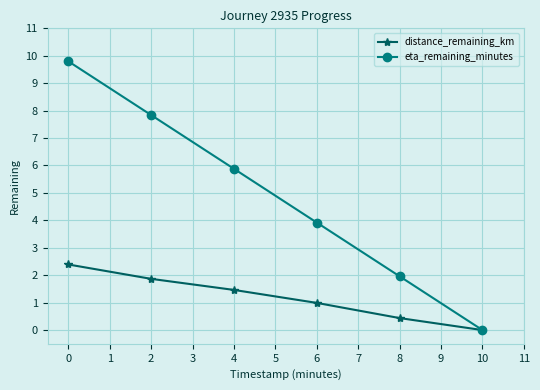

List the labels in order of eta_remaining_minutes value, smallest first.

10, 8, 6, 4, 2, 0